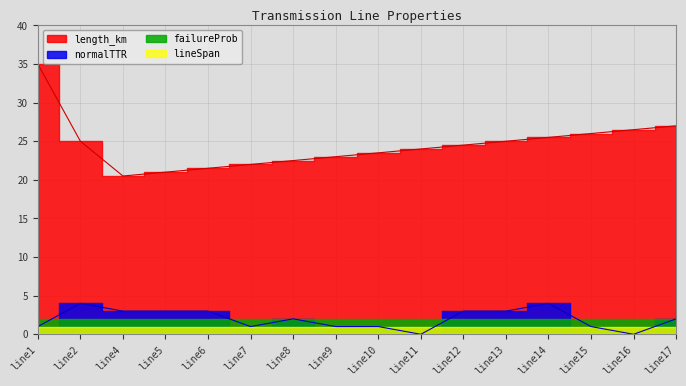

Which category has the lowest value in the length_km series?

line4